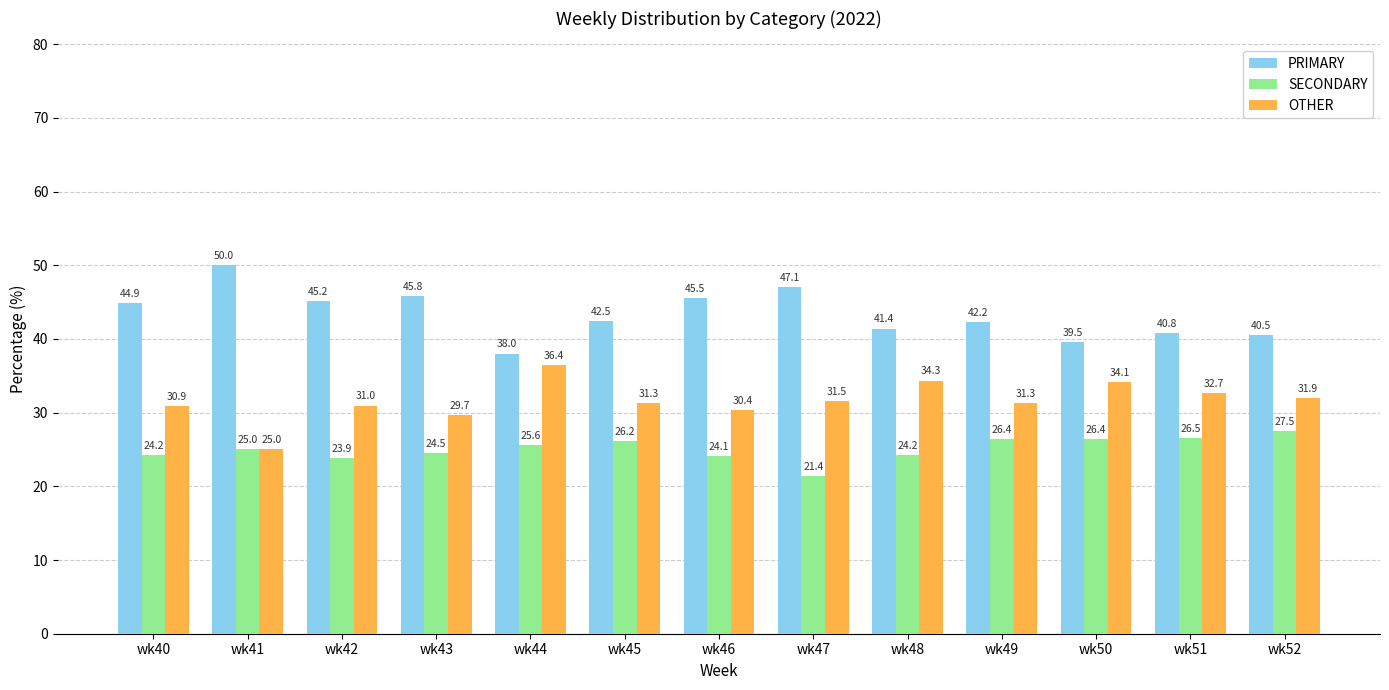

Reading left to right, list all the values displayed in this chart.

PRIMARY: wk40=44.9	wk41=50.0	wk42=45.2	wk43=45.8	wk44=38.0	wk45=42.5	wk46=45.5	wk47=47.1	wk48=41.4	wk49=42.2	wk50=39.5	wk51=40.8	wk52=40.5
SECONDARY: wk40=24.2	wk41=25.0	wk42=23.9	wk43=24.5	wk44=25.6	wk45=26.2	wk46=24.1	wk47=21.4	wk48=24.2	wk49=26.4	wk50=26.4	wk51=26.5	wk52=27.5
OTHER: wk40=30.9	wk41=25.0	wk42=31.0	wk43=29.7	wk44=36.4	wk45=31.3	wk46=30.4	wk47=31.5	wk48=34.3	wk49=31.3	wk50=34.1	wk51=32.7	wk52=31.9